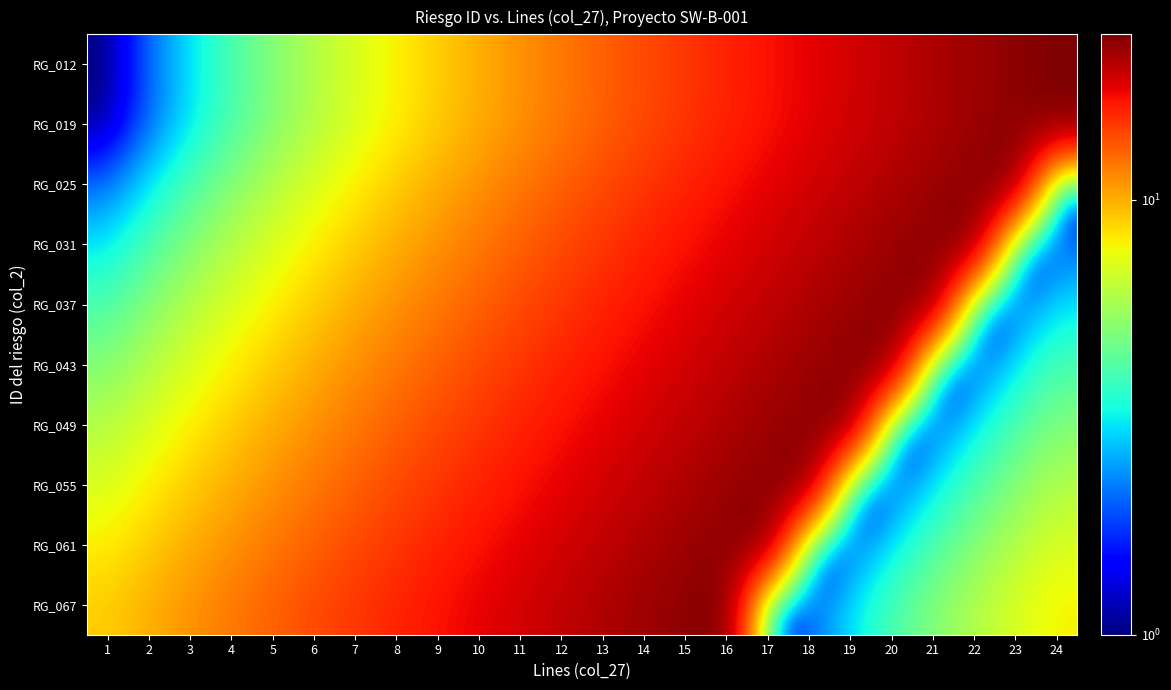

At how many categories does at least one series exceed 9?

23